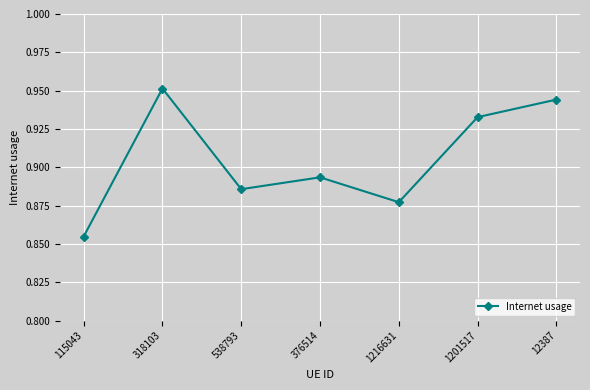

How many interior local valleys (lower than both neighbors) does the data have?

2